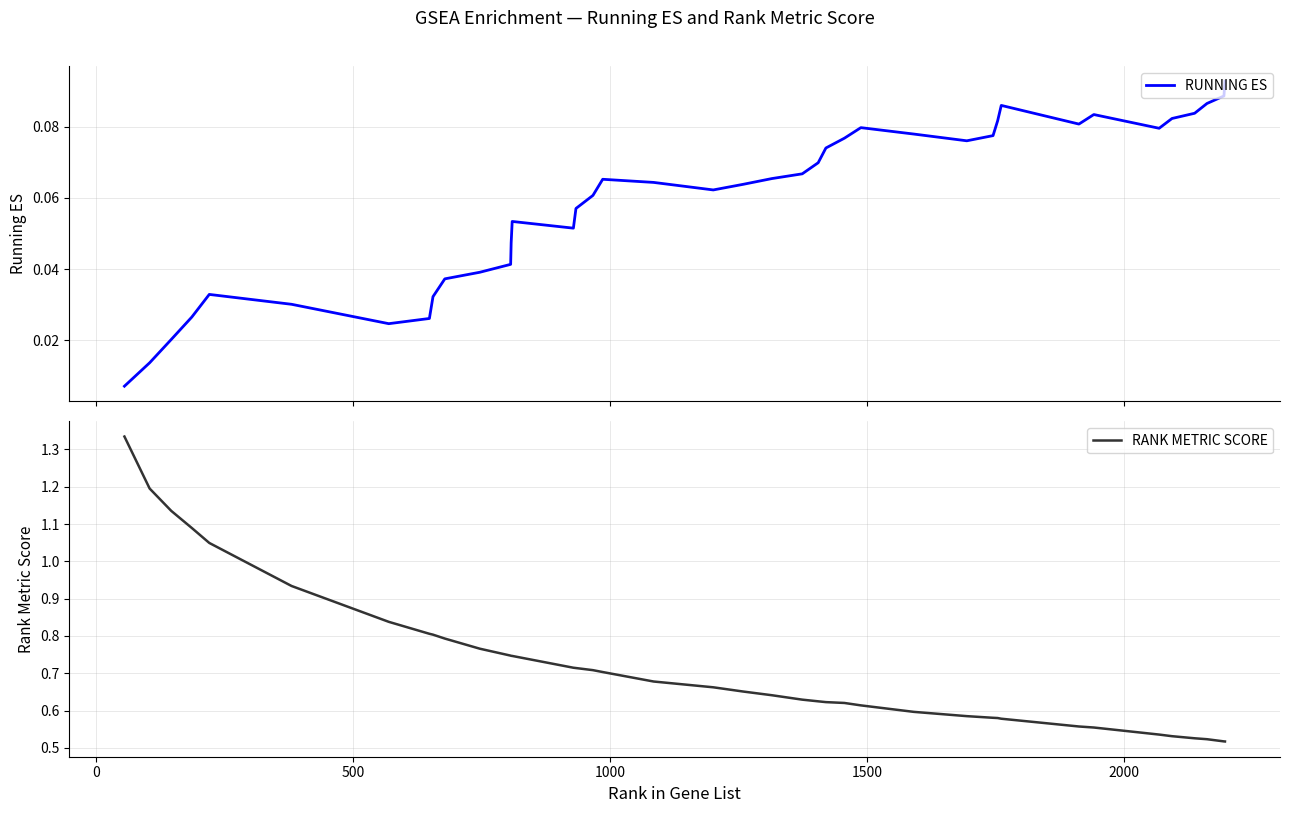

True or false: RUNNING ES and RANK METRIC SCORE intersect in this chart.

False